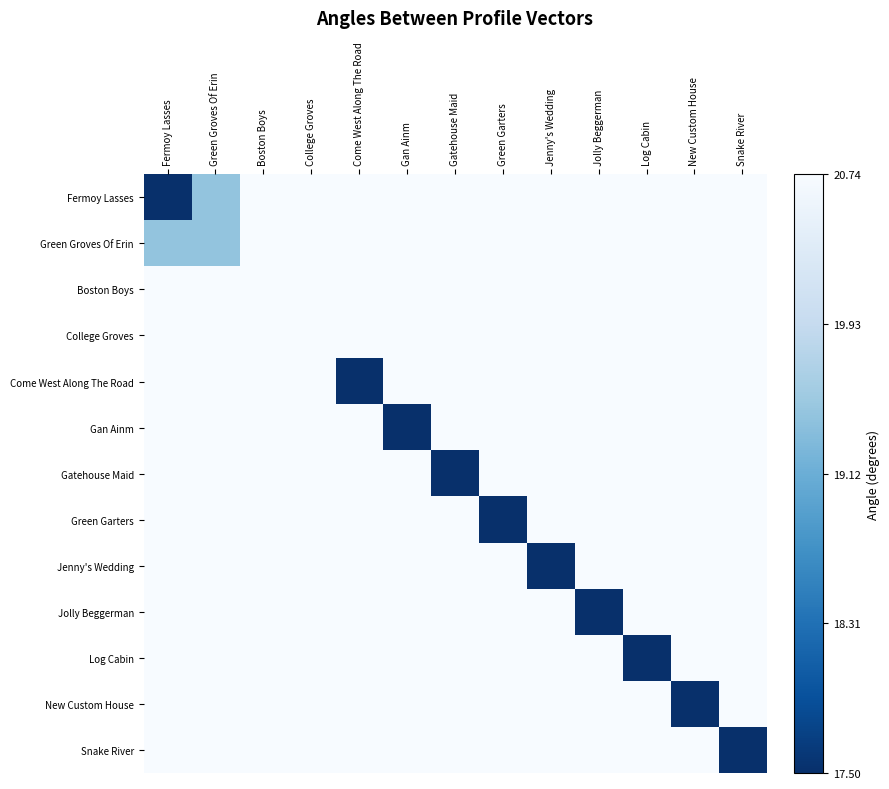

What is the maximum value shown in the chart?

20.7